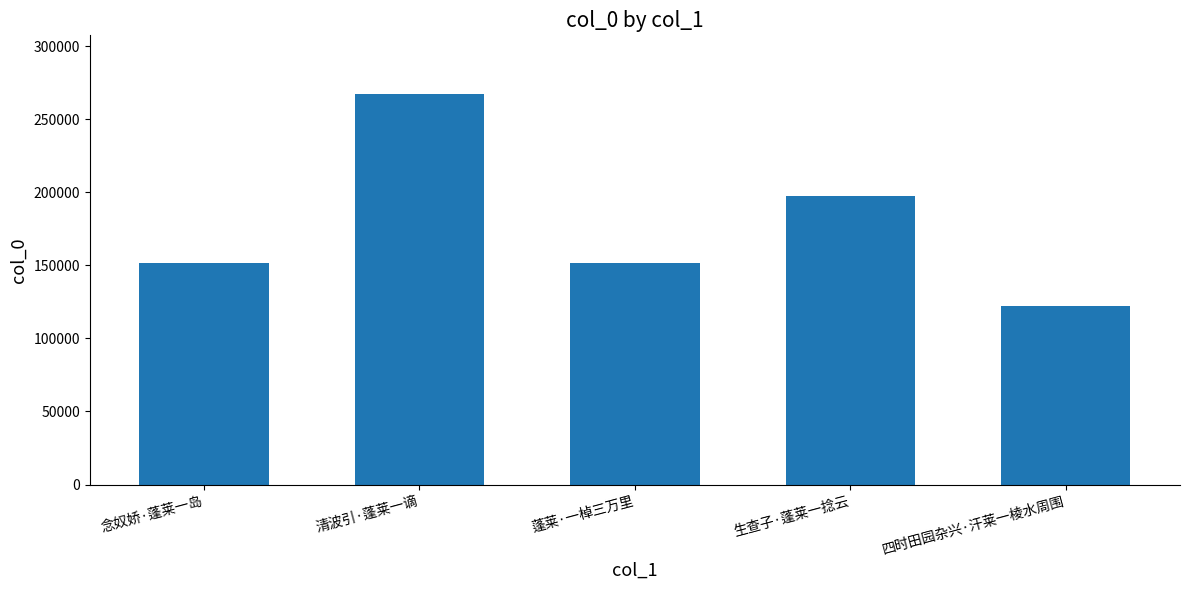

What is the label of the 4th bar from the right?

清波引·蓬莱一谪